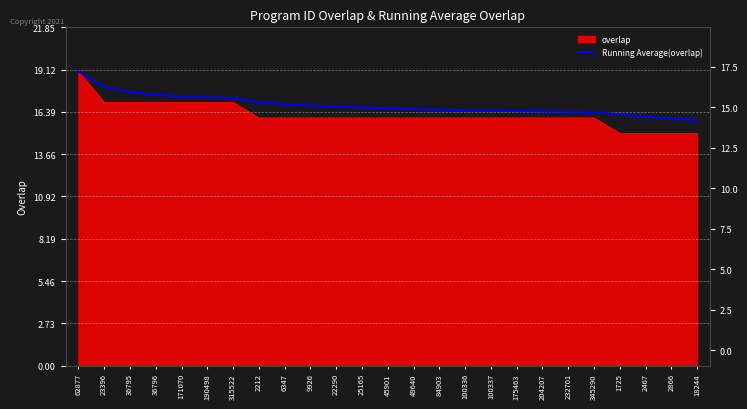

List the labels in order of value, smallest first.

18244, 2866, 2467, 1725, 345290, 232701, 204207, 175463, 100337, 100336, 84903, 49640, 45901, 25165, 22290, 9926, 6347, 2212, 315522, 190498, 171070, 36796, 36795, 23396, 62877